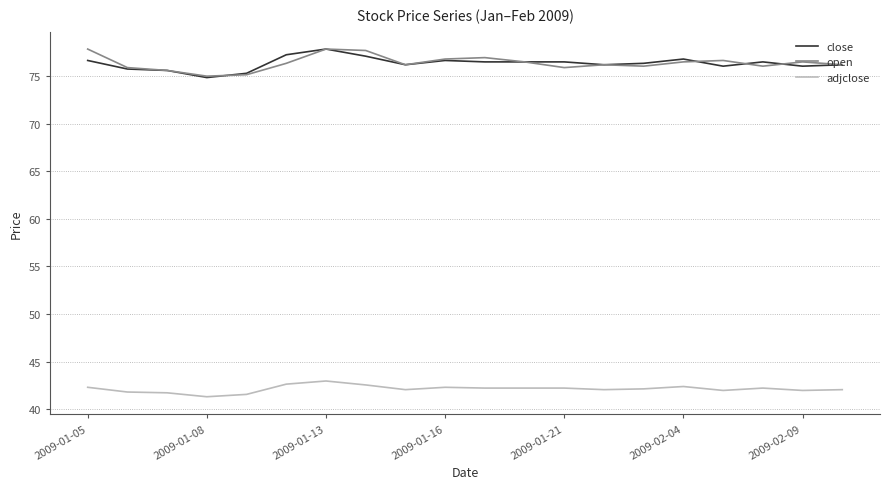

True or false: adjclose and close cross at least once.

False